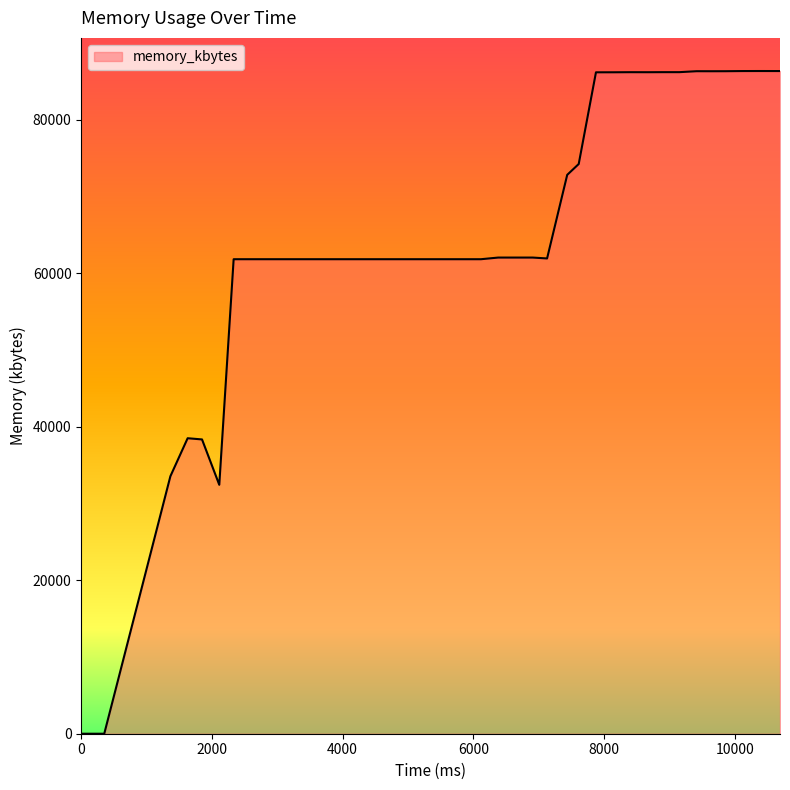

What is the difference between the maximum and minimum values?

86344